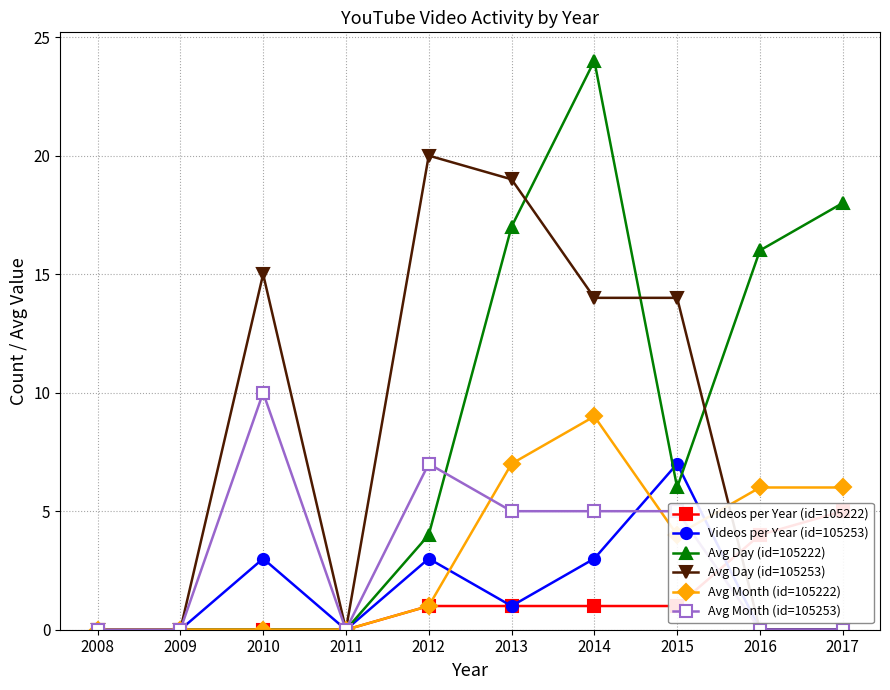

What is the value of the Avg Month (id=105222) point at the 5th from the left?

1